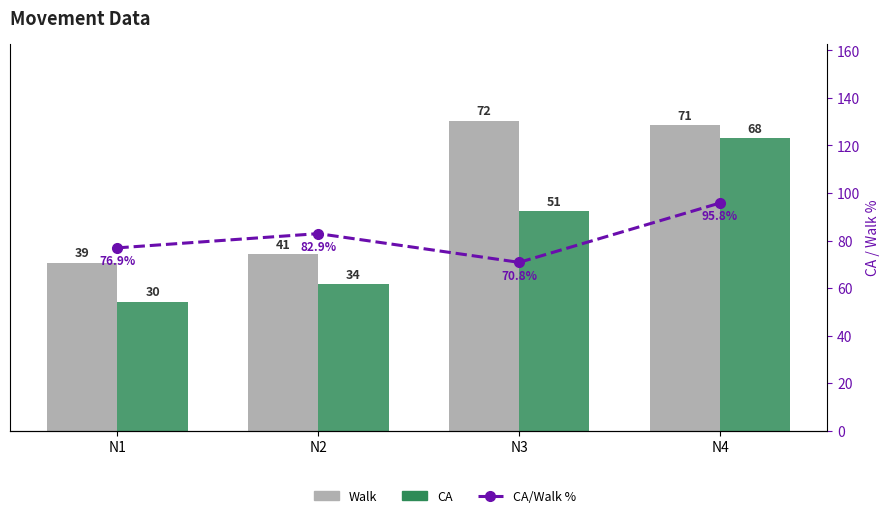

How many groups of bars are there?

4